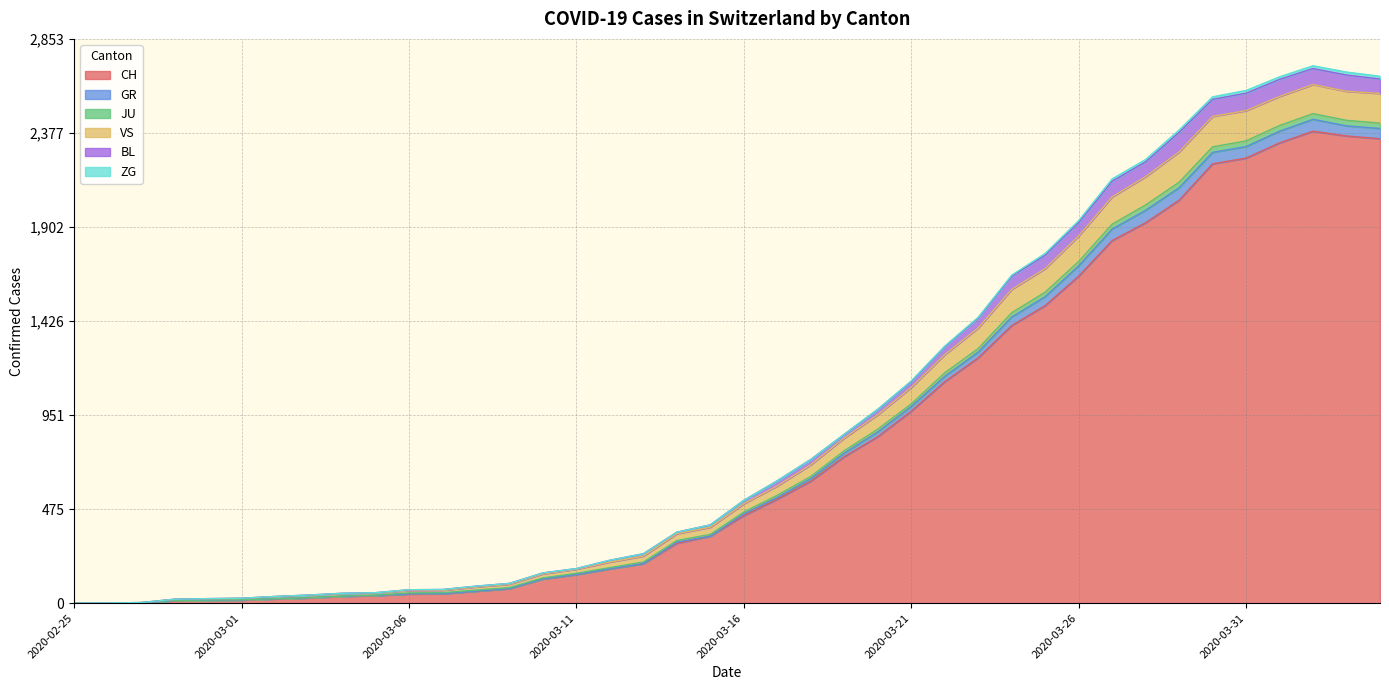

Does the chart have visible grid lines?

Yes